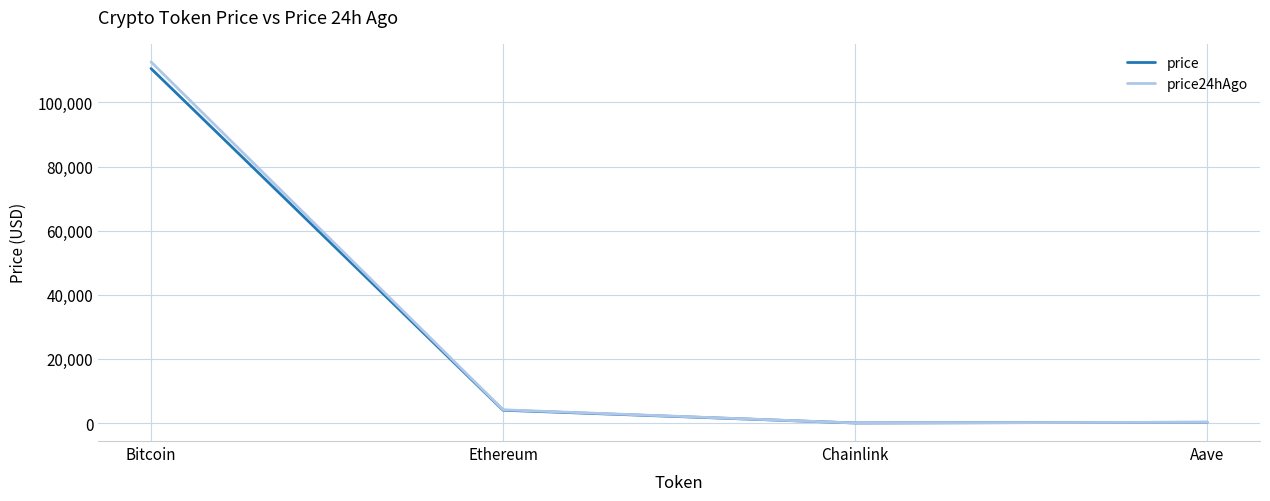

In price, how many points are lower than both neighbors (excluding endpoints)?

1